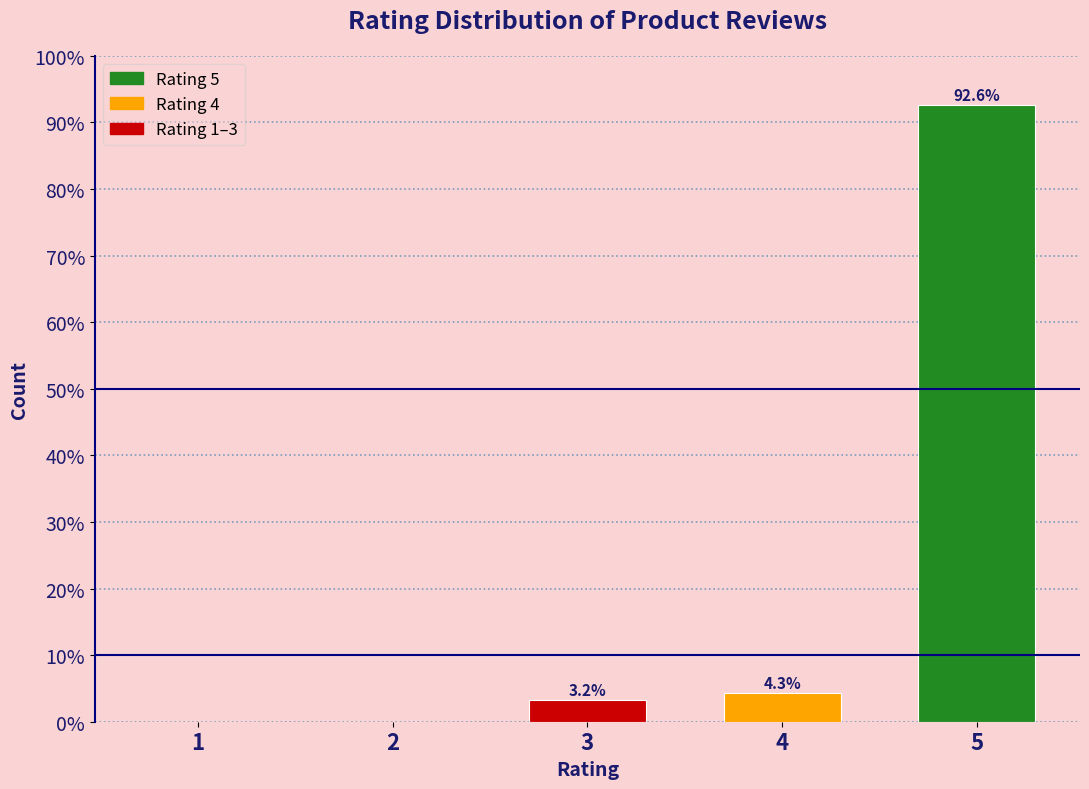

Reading right to left, transcribe all the data shown in this chart.

5=92.6	4=4.3	3=3.2	2=0.0	1=0.0